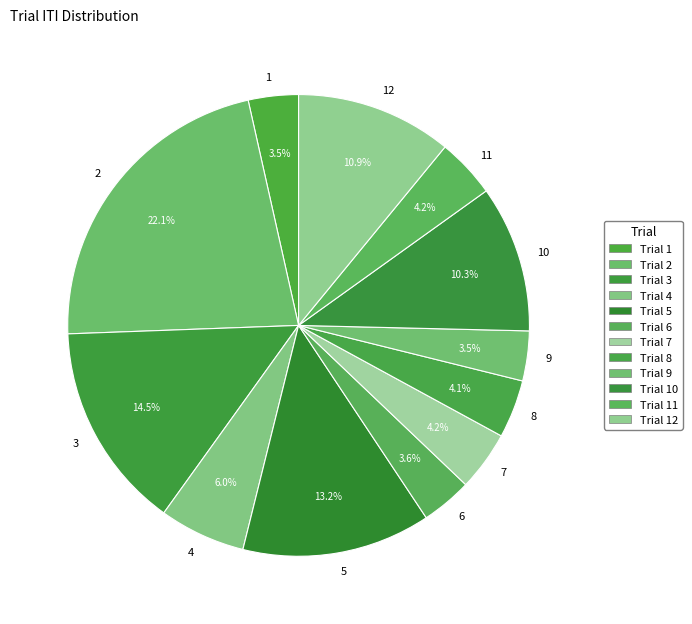

What portion of the pie excludes 2?

77.9%